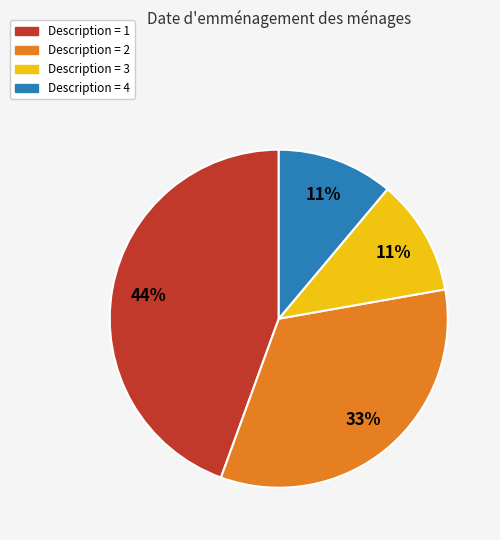

Is there any slice that represents more than half of the pie?

No